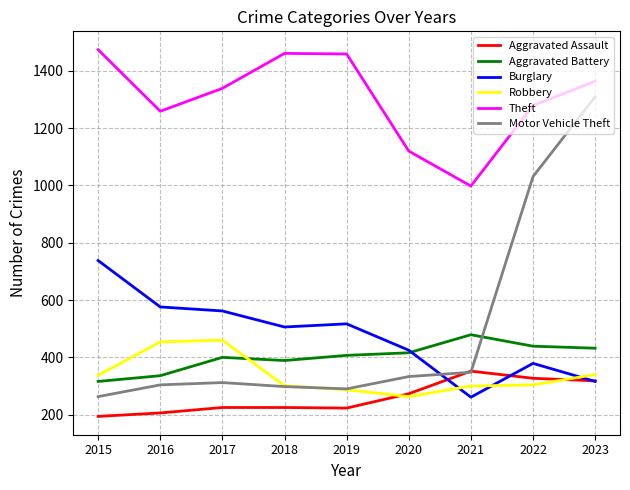

How many series are shown in this chart?

6